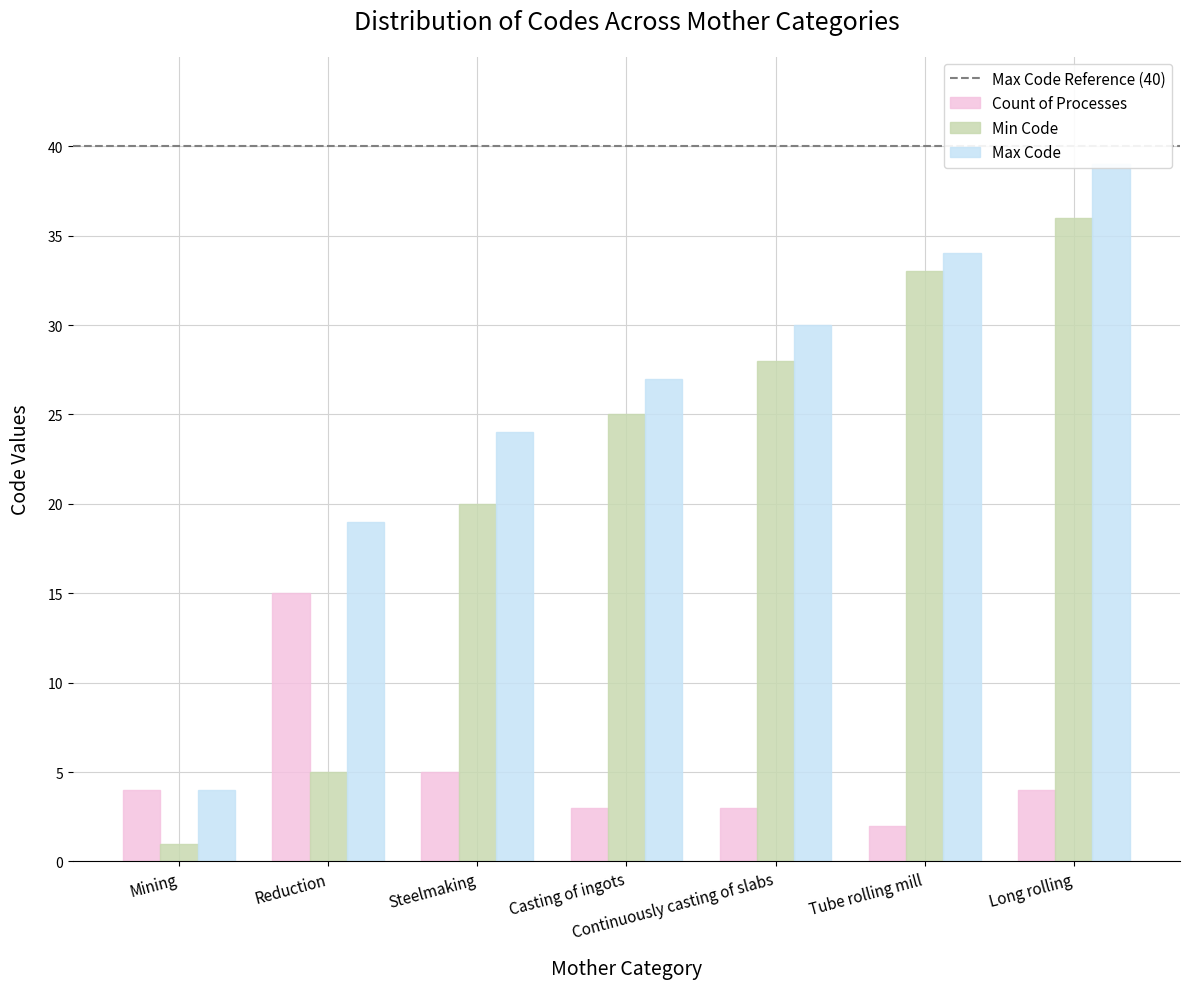

What is the maximum value shown in the chart?

39